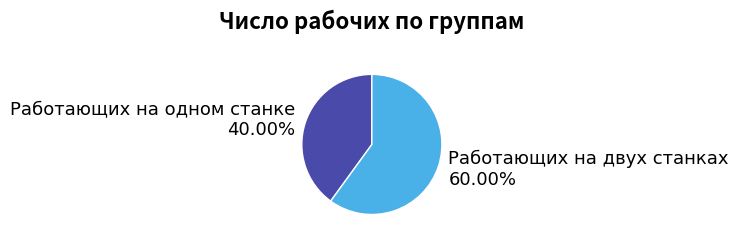

To the nearest percent, what percentage of the pie is Работающих на двух станках?

60%